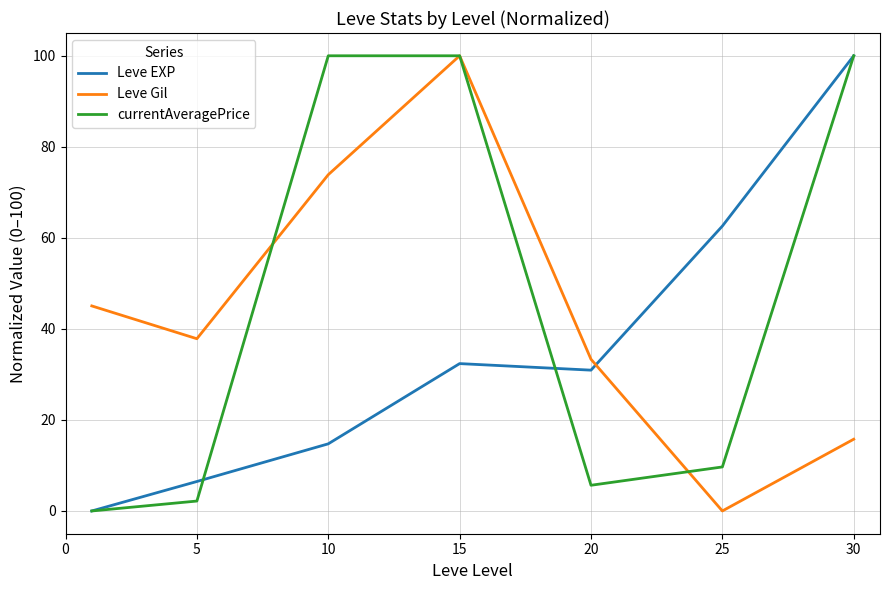

What are all the series names shown in the legend?

Leve EXP, Leve Gil, currentAveragePrice